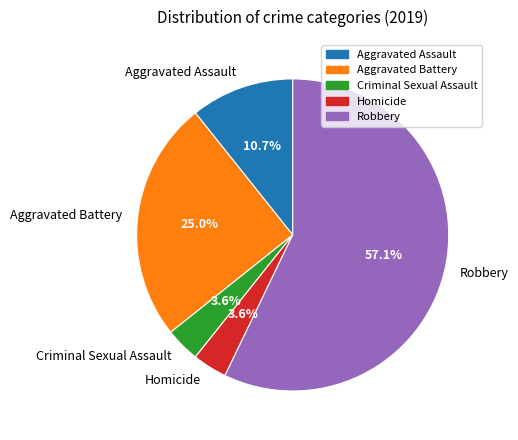

To the nearest percent, what is the average slice percentage?

20%